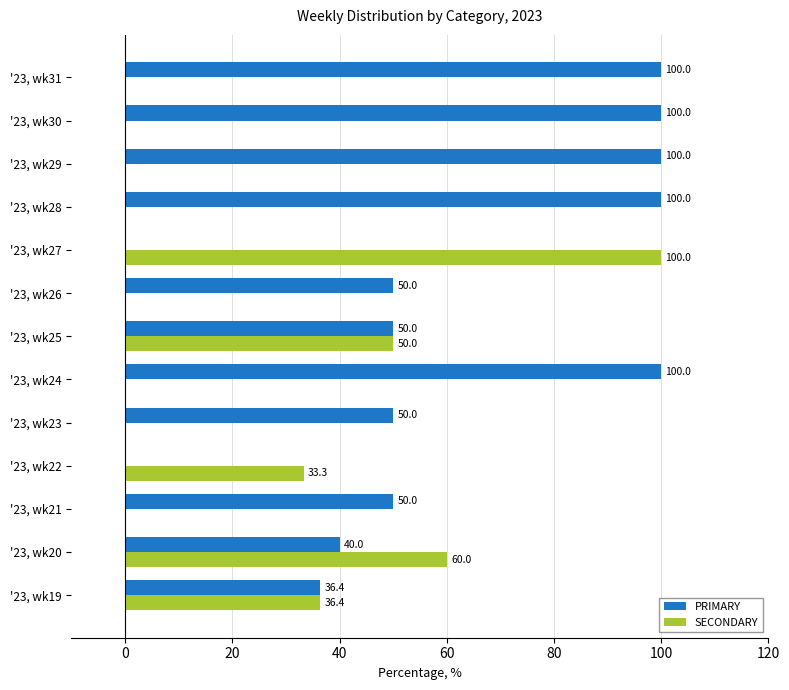

What is the sum of all PRIMARY values?

776.4